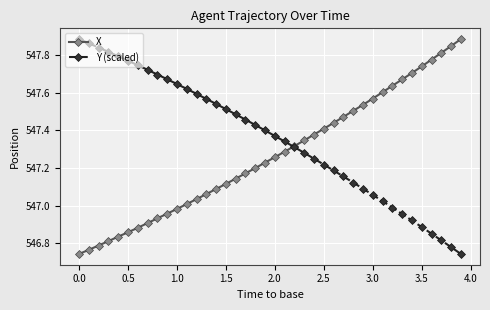

At how many categories does at least one series exceed 547?

40